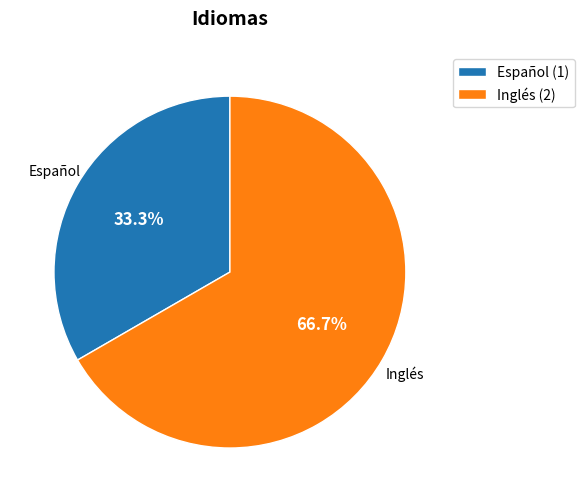

How many slices are in this pie chart?

2